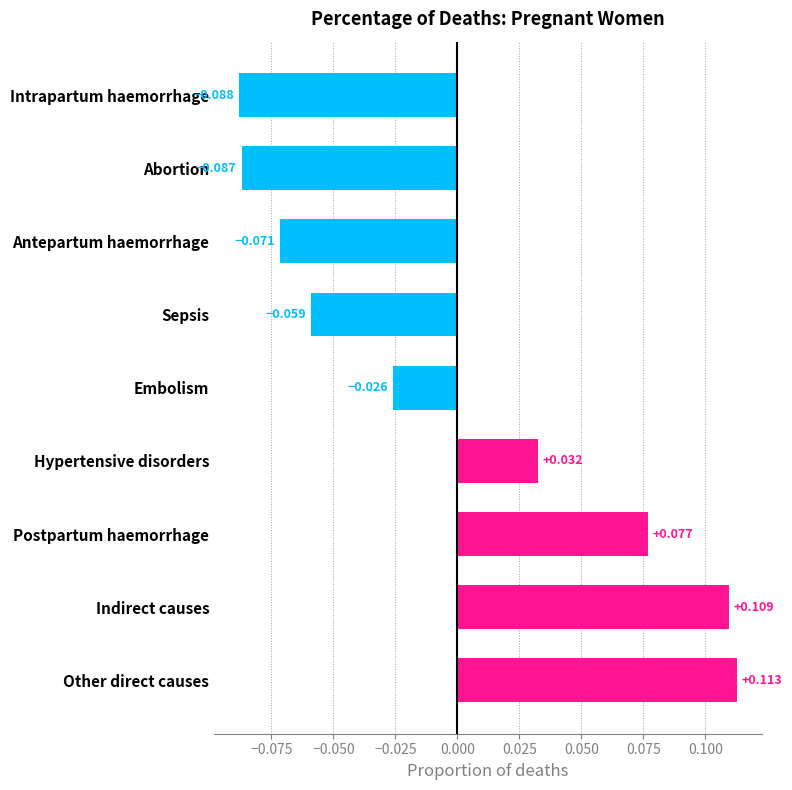

Between Intrapartum haemorrhage and Abortion, which is larger?

Abortion